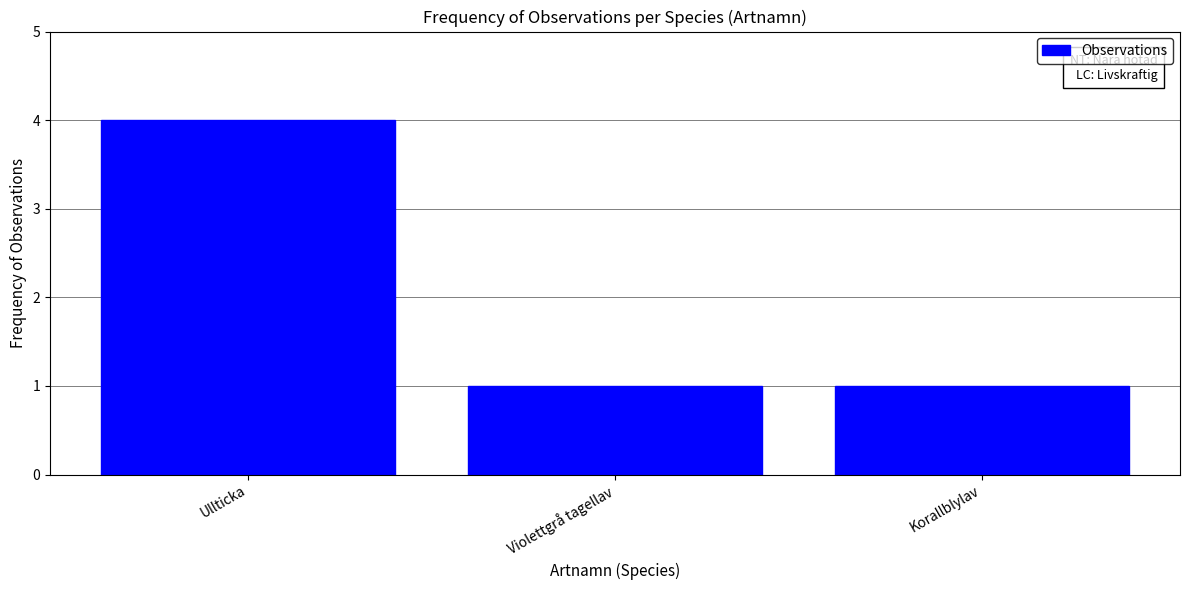

Count the number of categories in the chart.

3